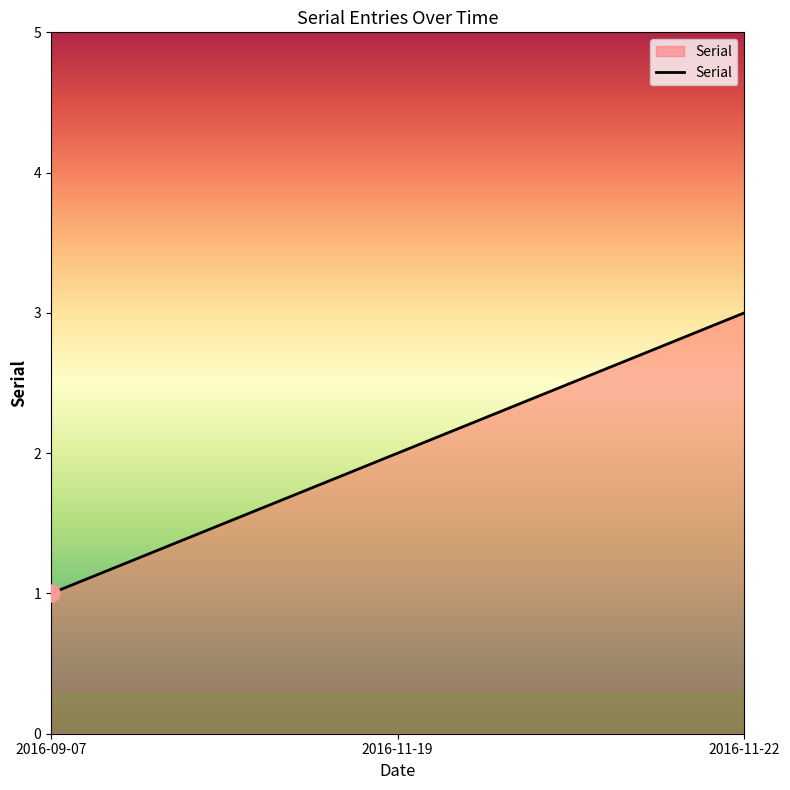

Approximately how many times larger is the value at 2016-11-19 compared to 2016-09-07?

2.0